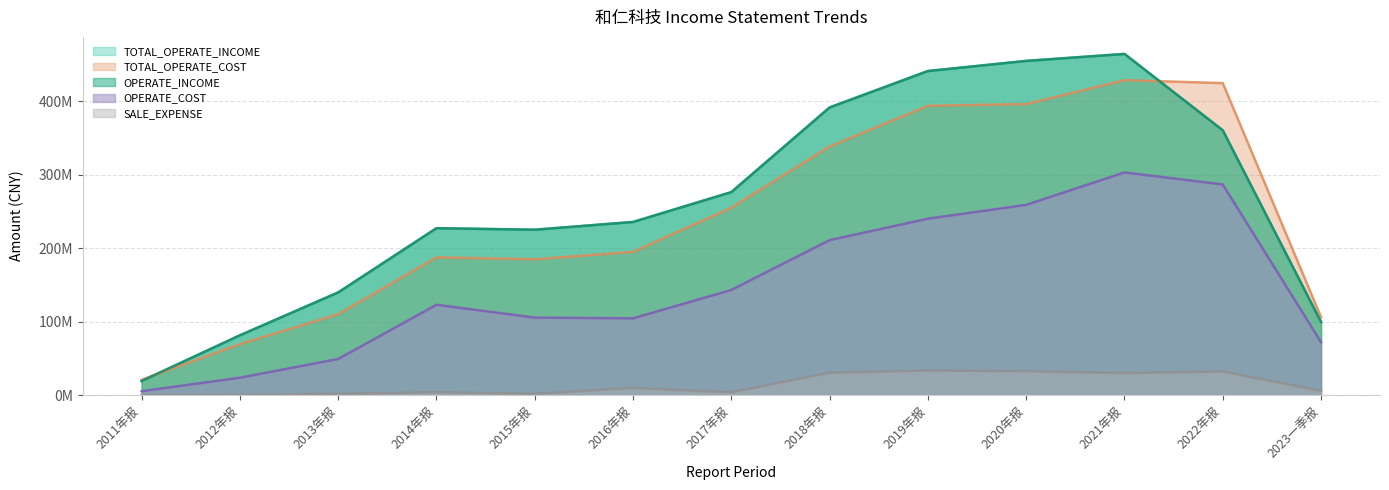

At which category is the sum across all series the highest?

2021年报